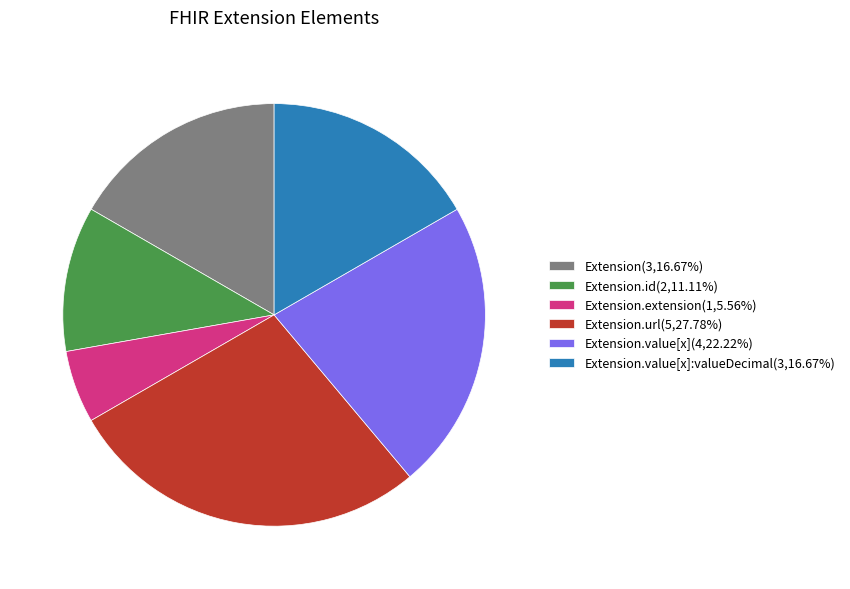

How many segments does this pie chart have?

6